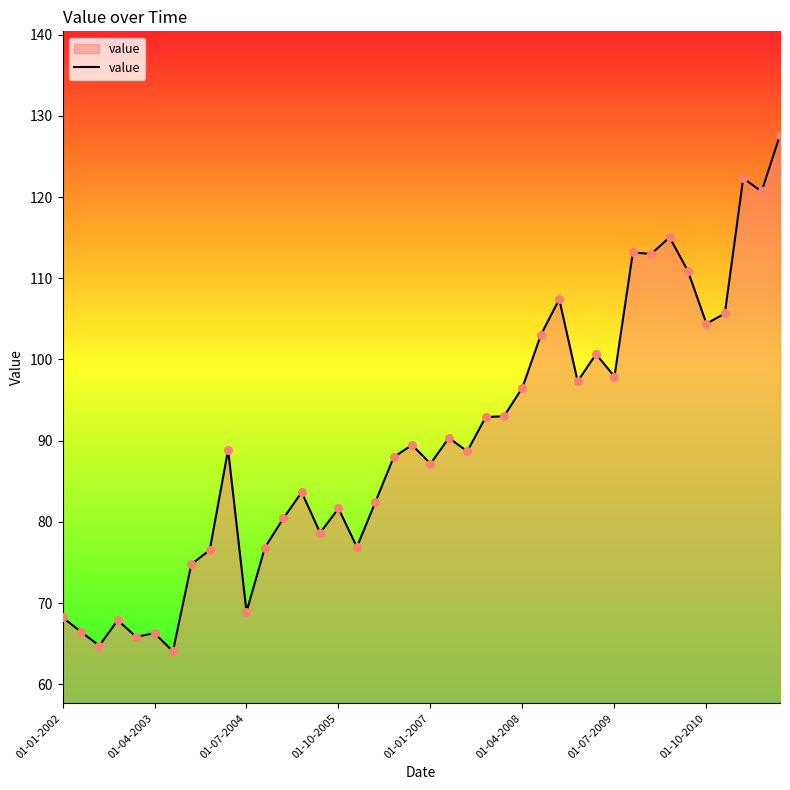

What is the greatest value displayed?

127.6